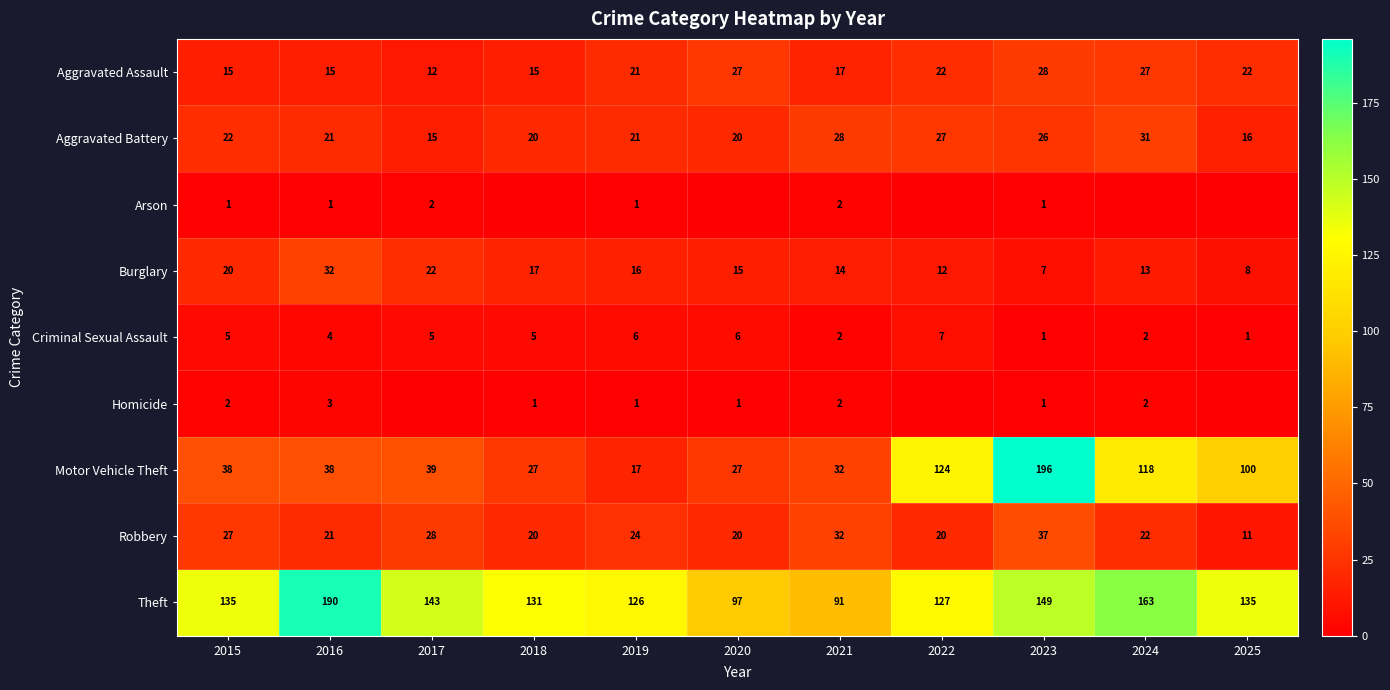

True or false: Theft has a value of 181 at 2022.

False